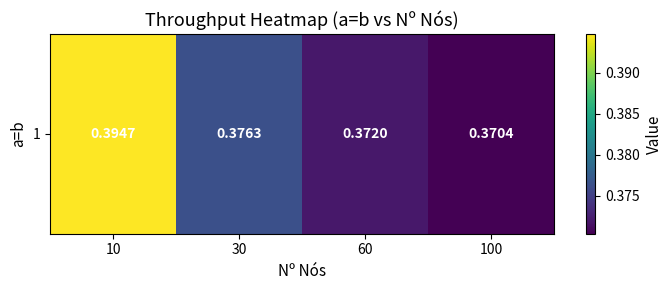

True or false: the data shows 0.4 at 10.

True